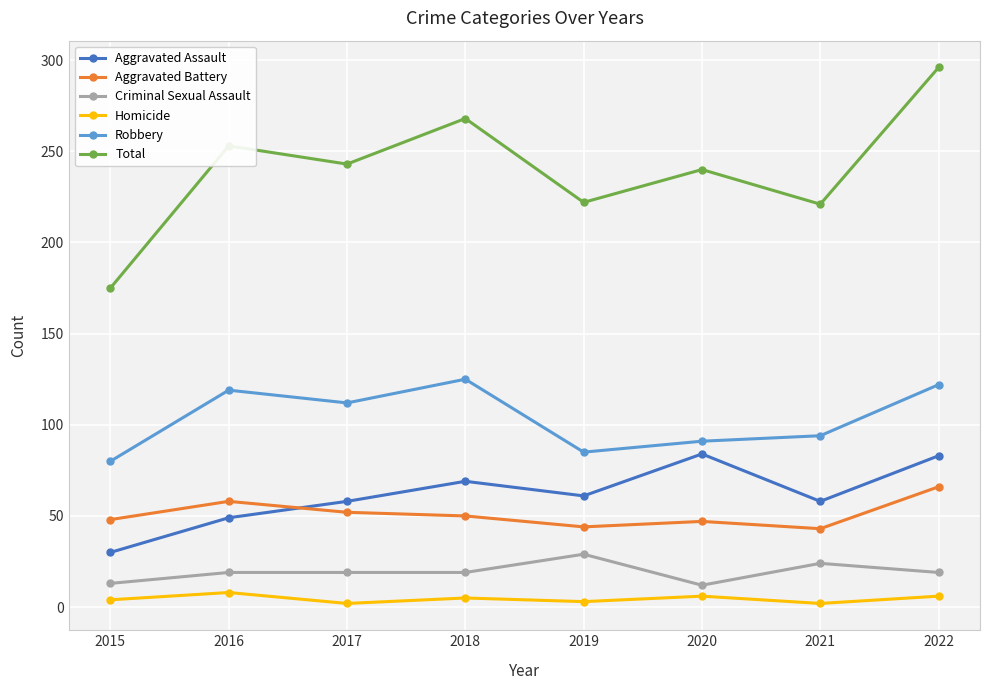

Rank the series by their maximum value, from lowest to highest.

Homicide, Criminal Sexual Assault, Aggravated Battery, Aggravated Assault, Robbery, Total